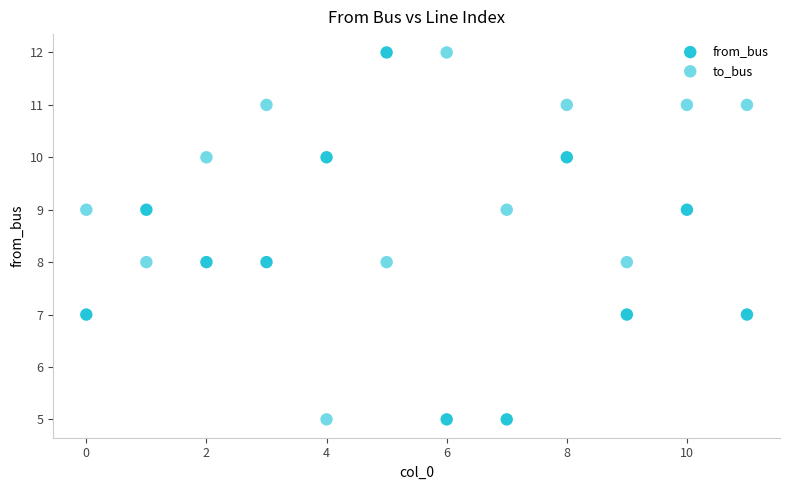

Across all data points, what is the range of Y values (max minus min)?

7